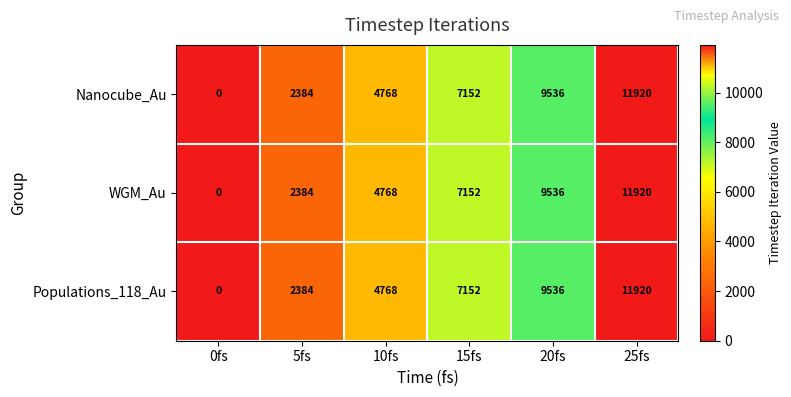

Where is Nanocube_Au nearest to the value 5960?

10fs